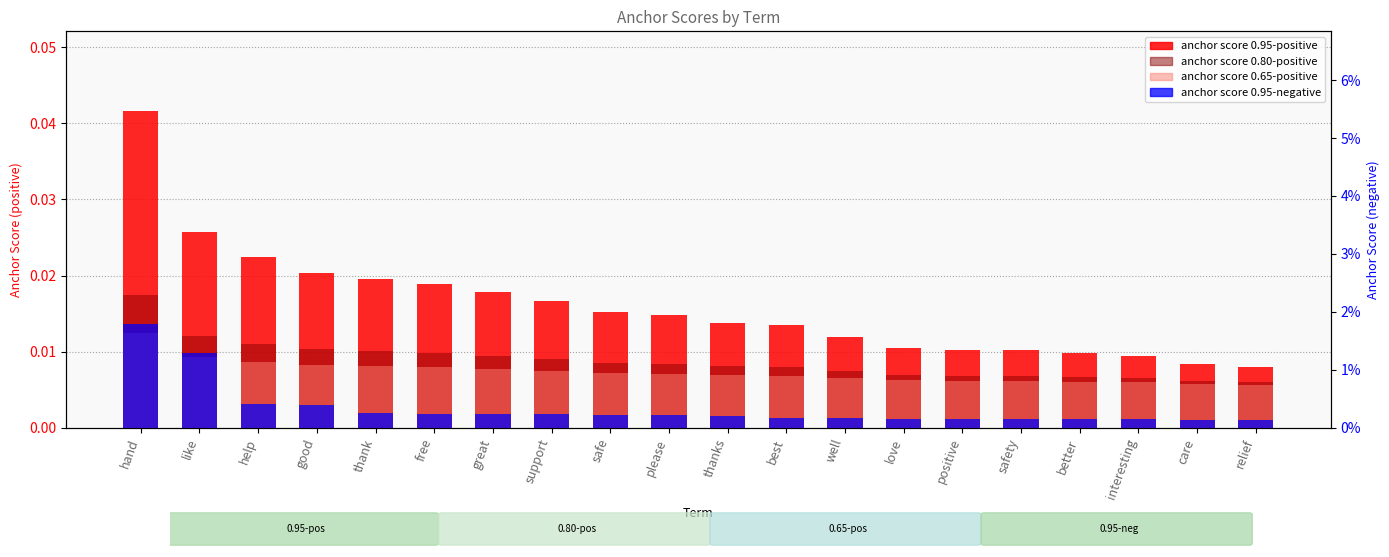

Between hand and interesting, which is larger?

hand